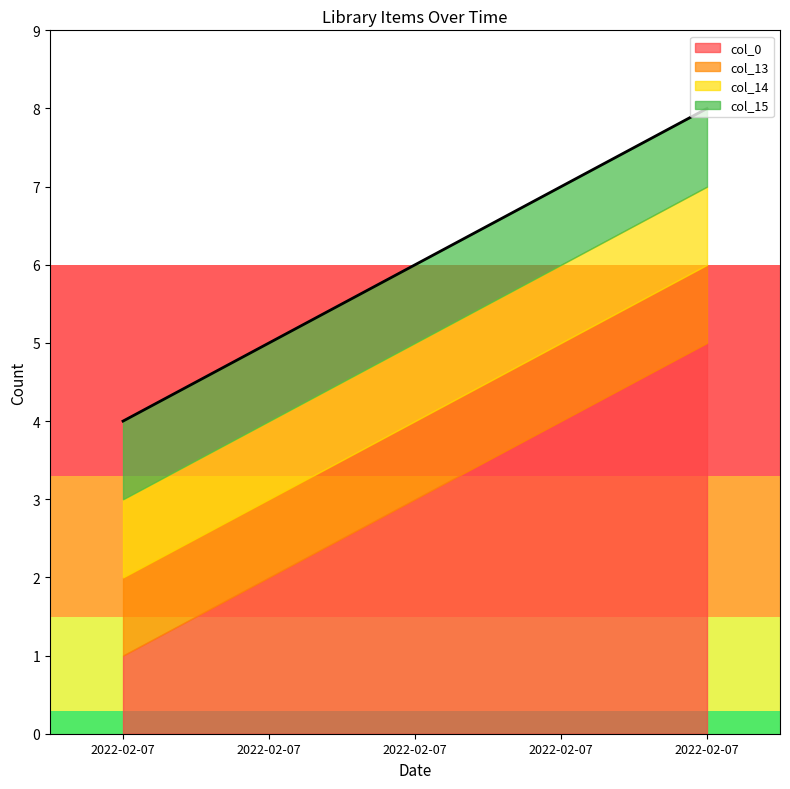

Which series has the largest total across all categories?

col_0